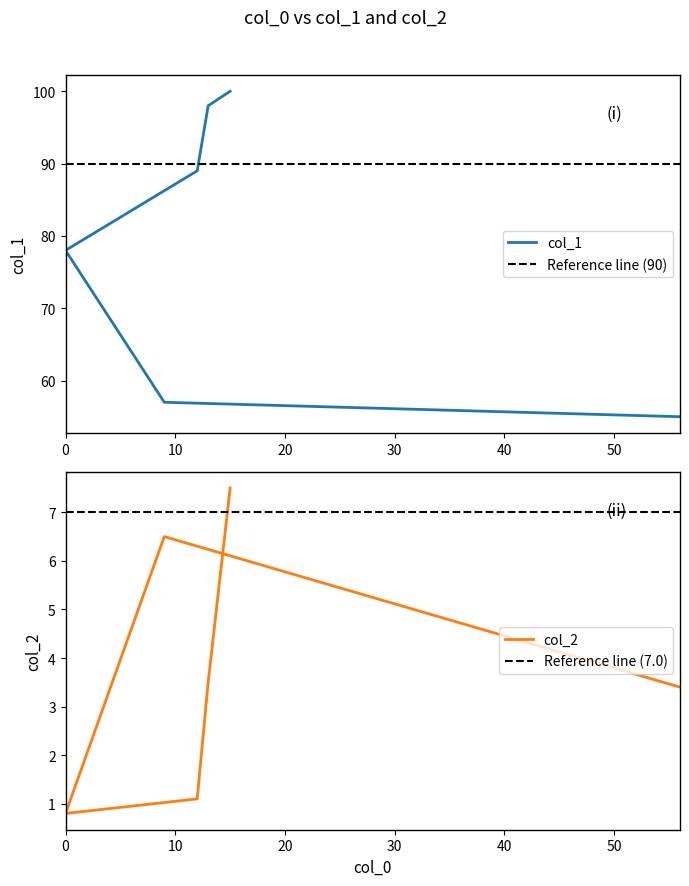

At which category does the chart reach its peak across all series?

15